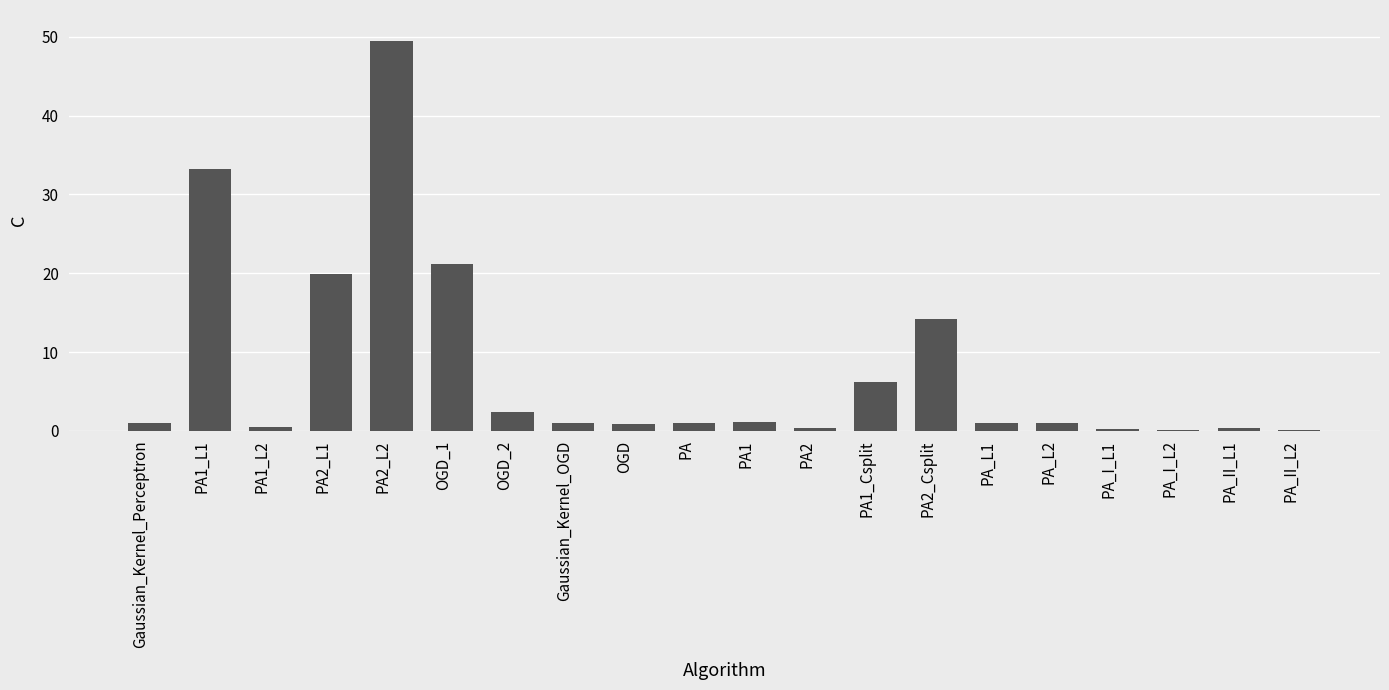

Approximately how many times larger is the value at Gaussian_Kernel_OGD compared to PA2_L1?

0.1